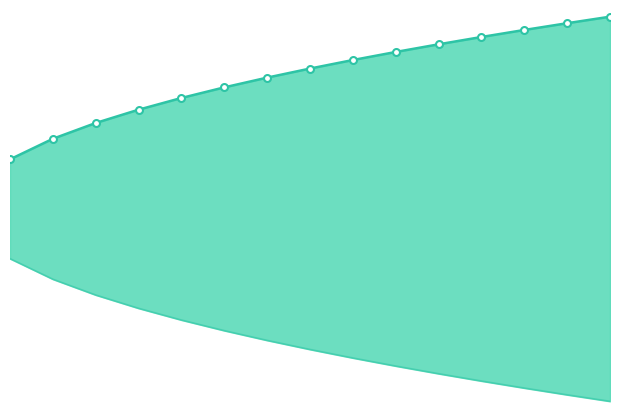

Is this an area chart (filled region under the line)?

No